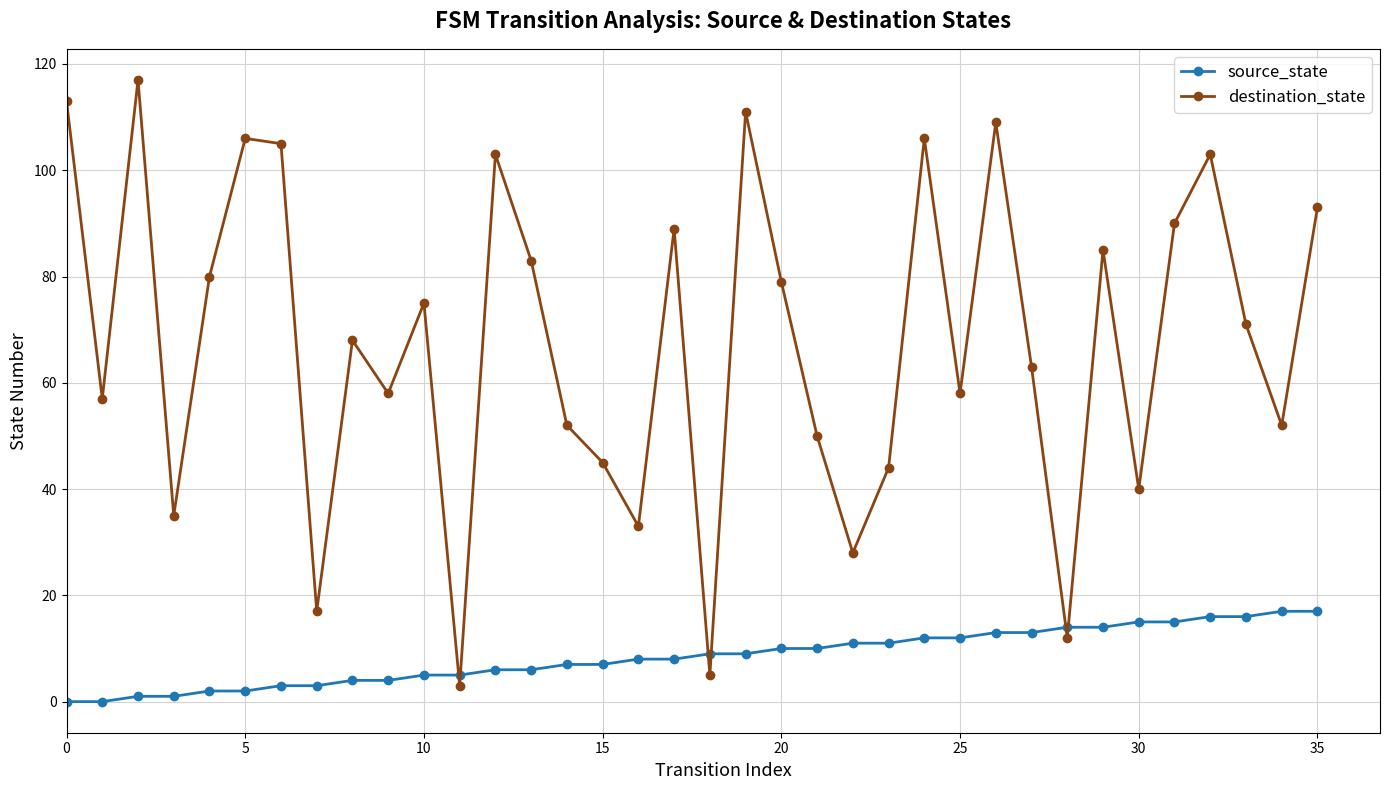

Which series has the largest total across all categories?

destination_state